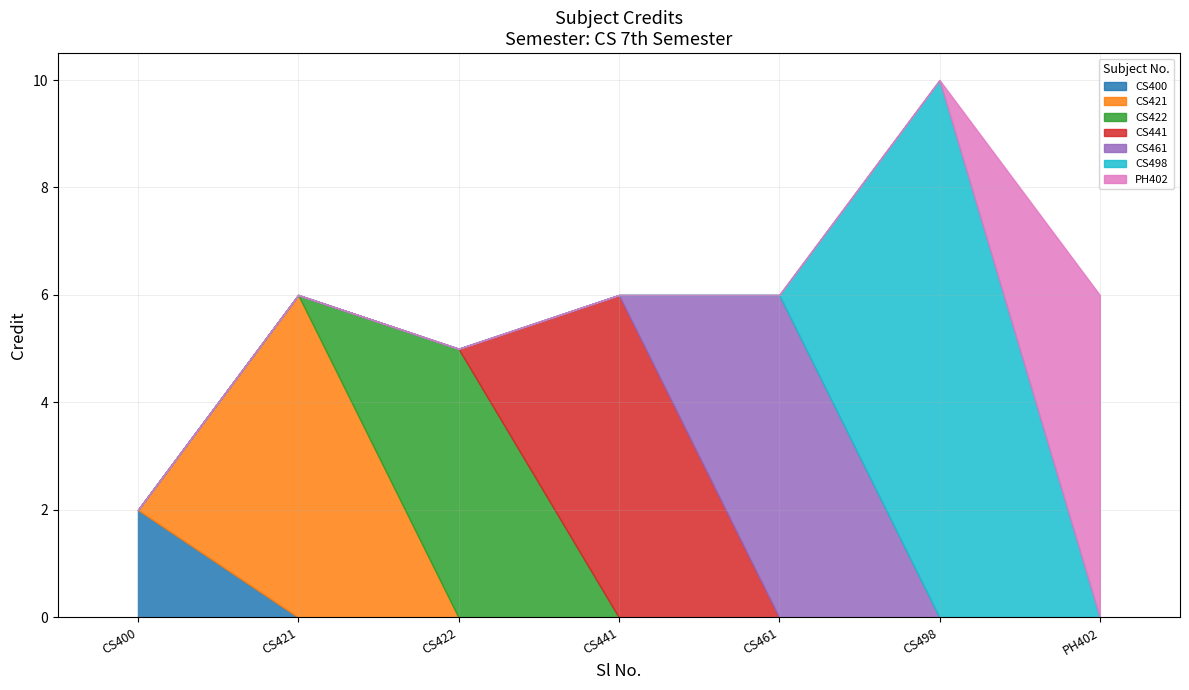

Which has a higher value, CS421 or CS498?

CS498